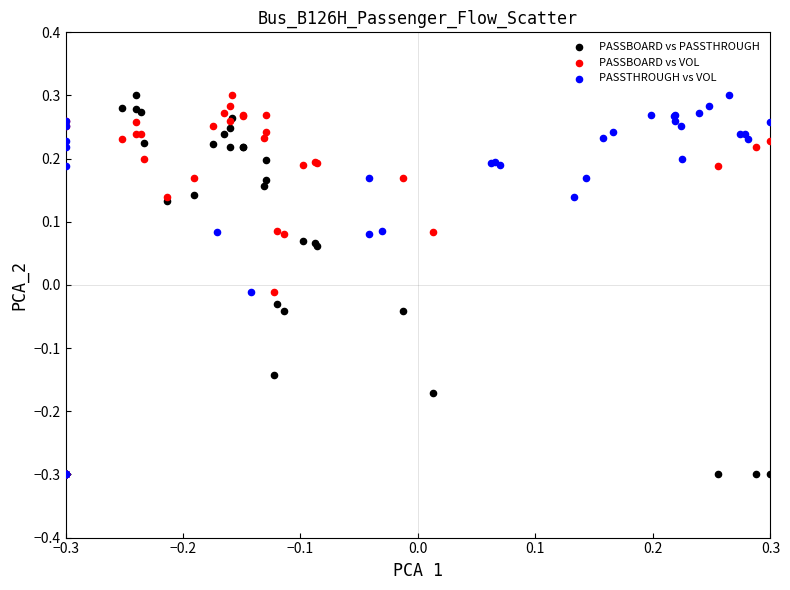

What are all the series names shown in the legend?

PASSBOARD vs PASSTHROUGH, PASSBOARD vs VOL, PASSTHROUGH vs VOL